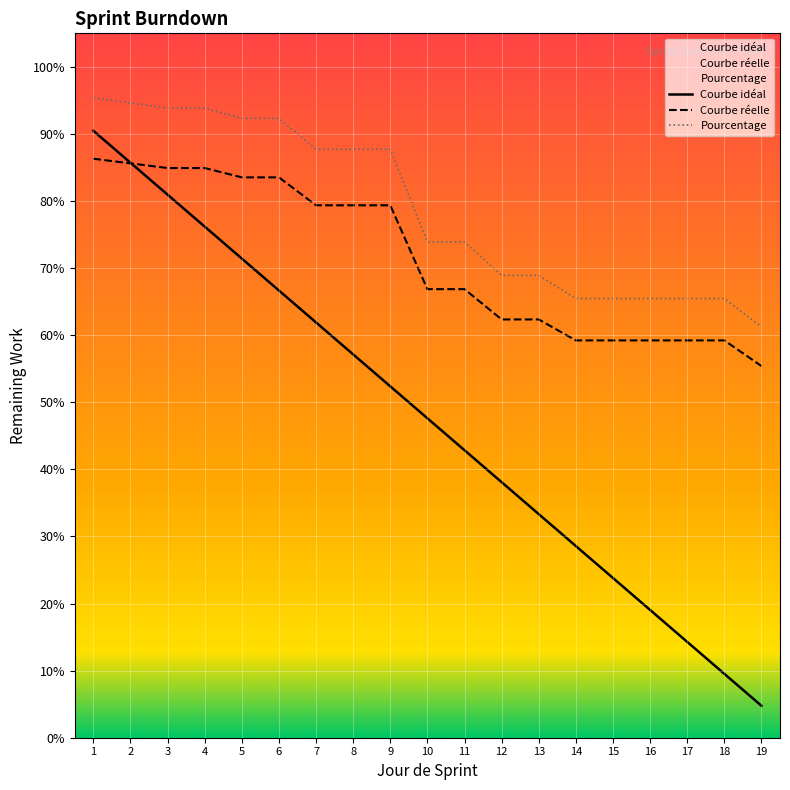

At which category is the sum across all series the highest?

1